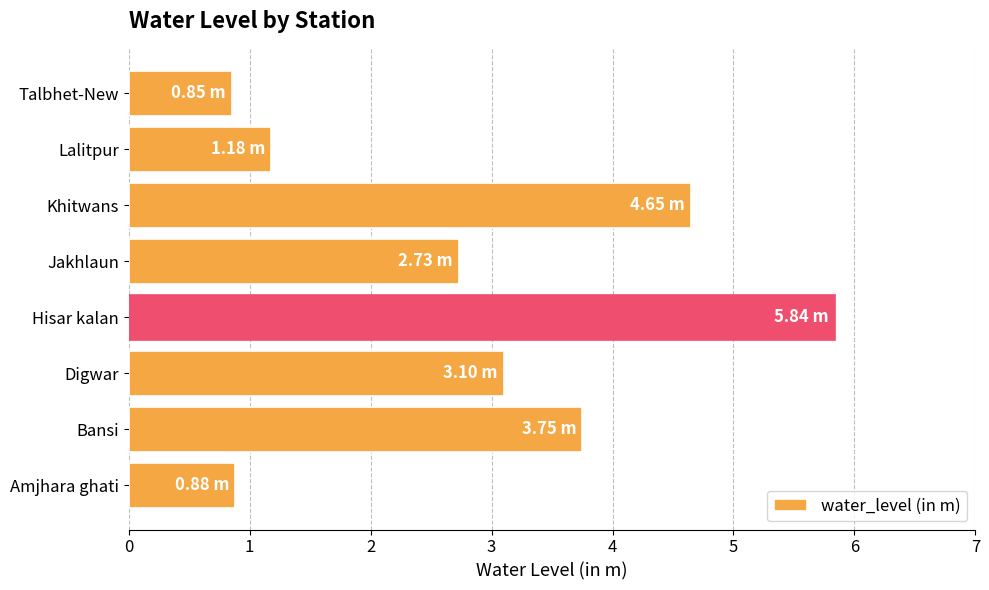

Which label corresponds to the largest value in the chart?

Hisar kalan